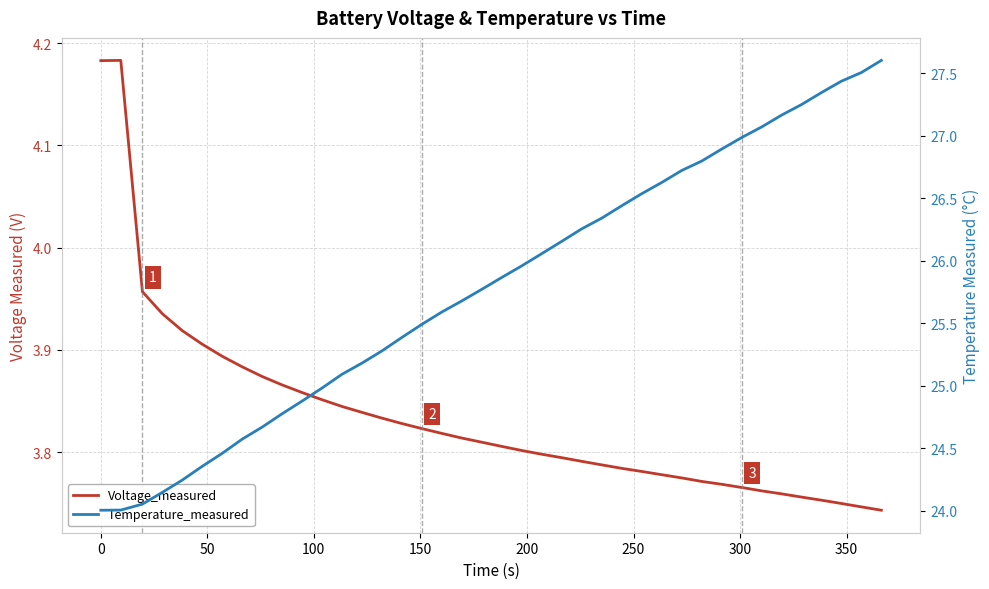

True or false: Voltage_measured has more than 1 points higher than both neighbors.

False